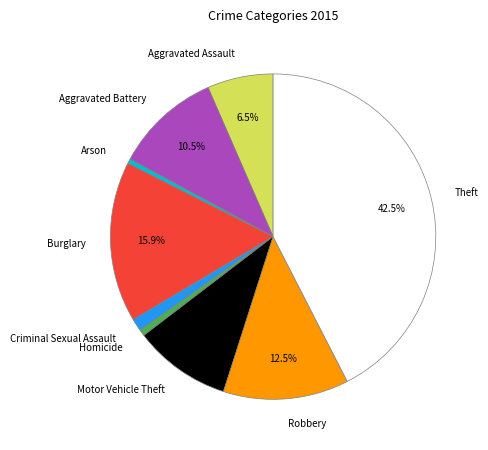

Is there a majority slice in this chart?

No